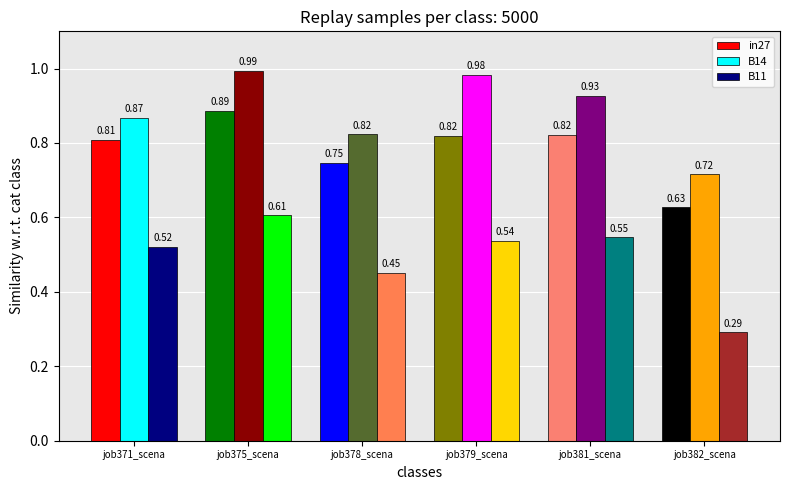

Which series has the largest total across all categories?

B14